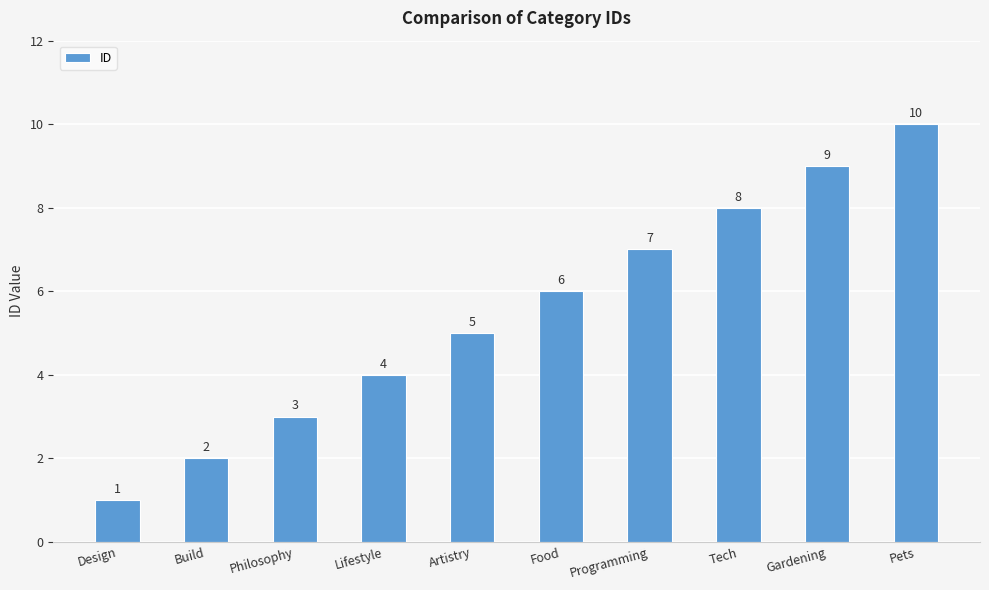

What is the difference between the values at Build and Programming?

5